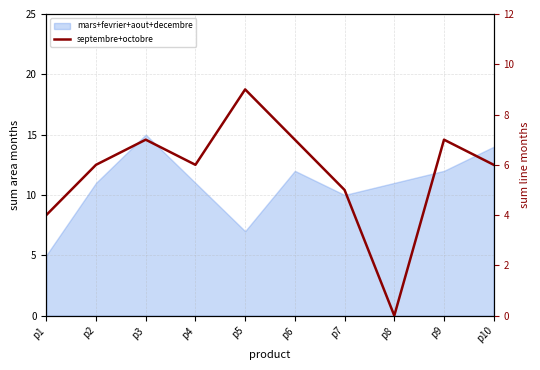

At which category does the chart reach its peak across all series?

p5